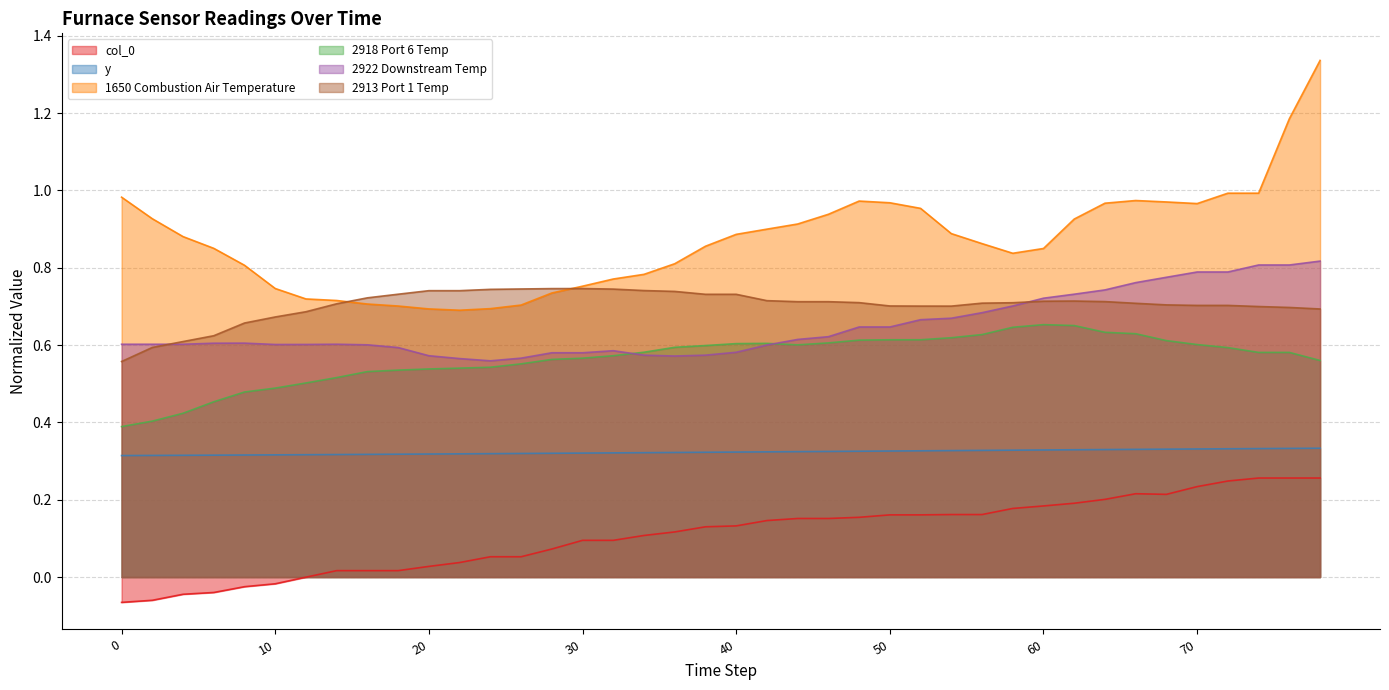

In 2918 Port 6 Temp, how many points are lower than both neighbors (excluding endpoints)?

1